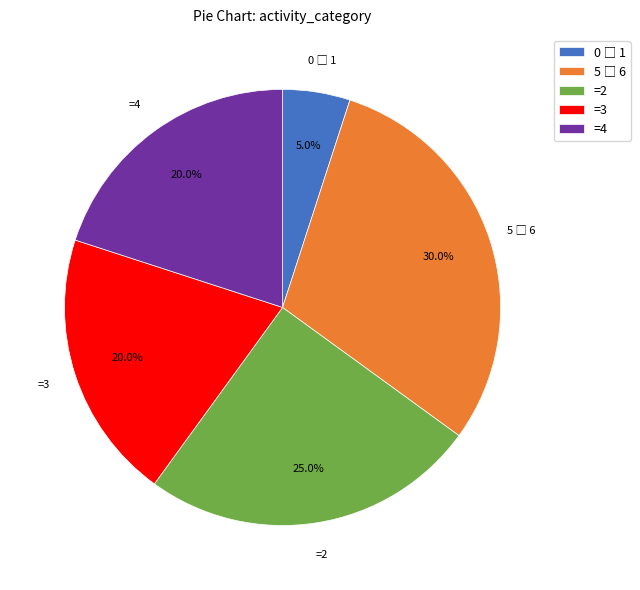

What is the total percentage of =2 and =3?

45.0%